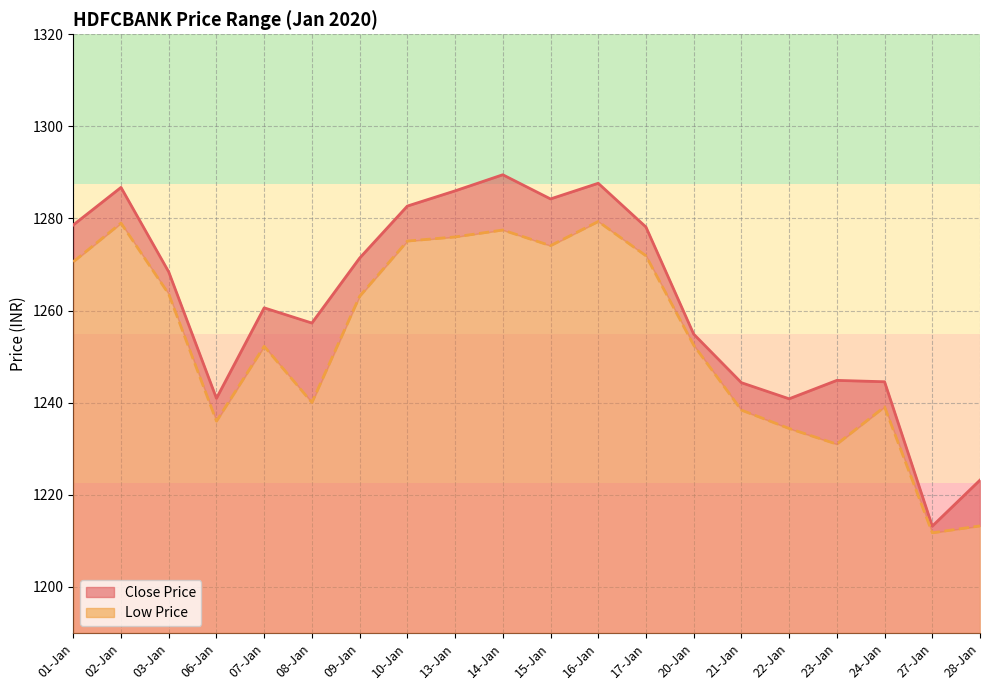

True or false: Low Price and Close Price cross at least once.

False